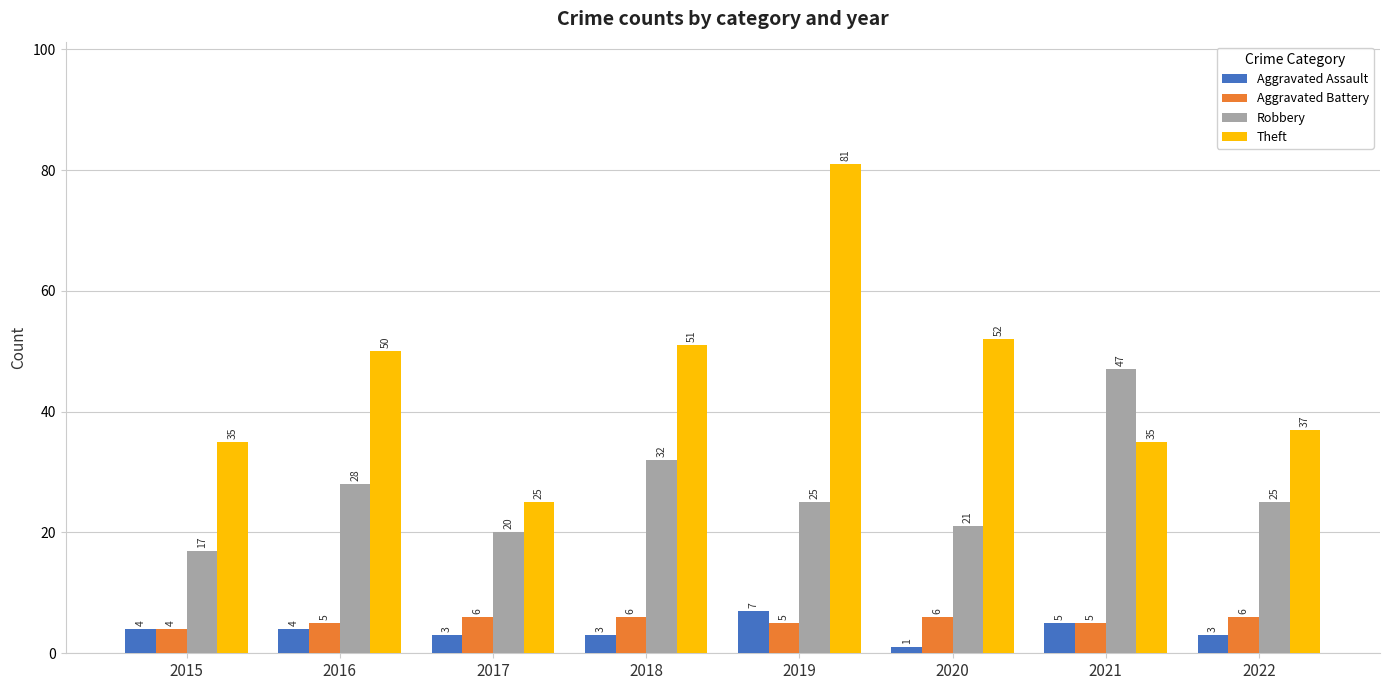

Rank the series by their maximum value, from highest to lowest.

Theft, Robbery, Aggravated Assault, Aggravated Battery